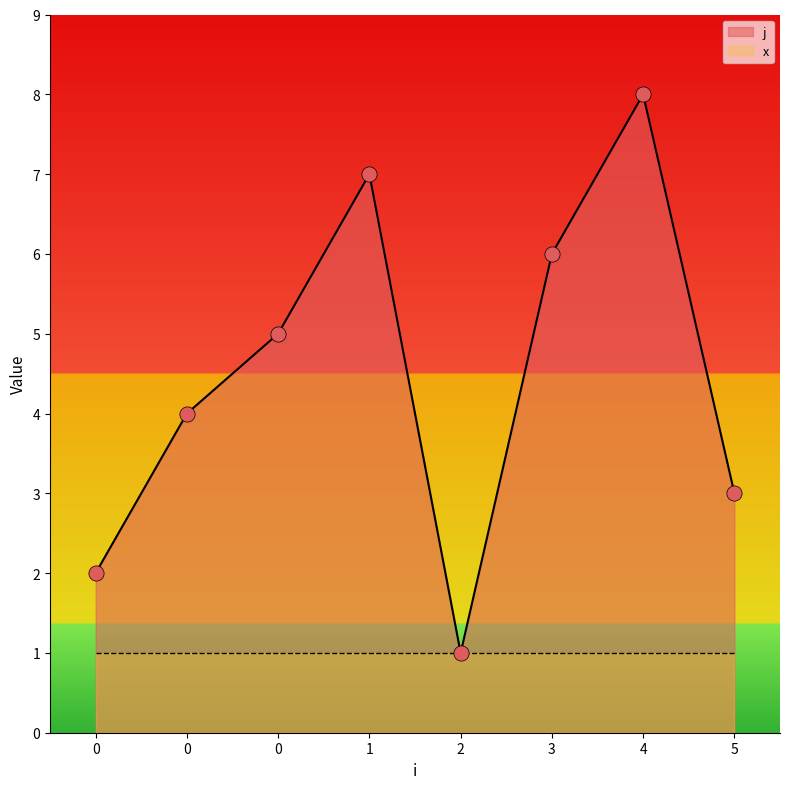

Between 5 and 1, which is larger?

1